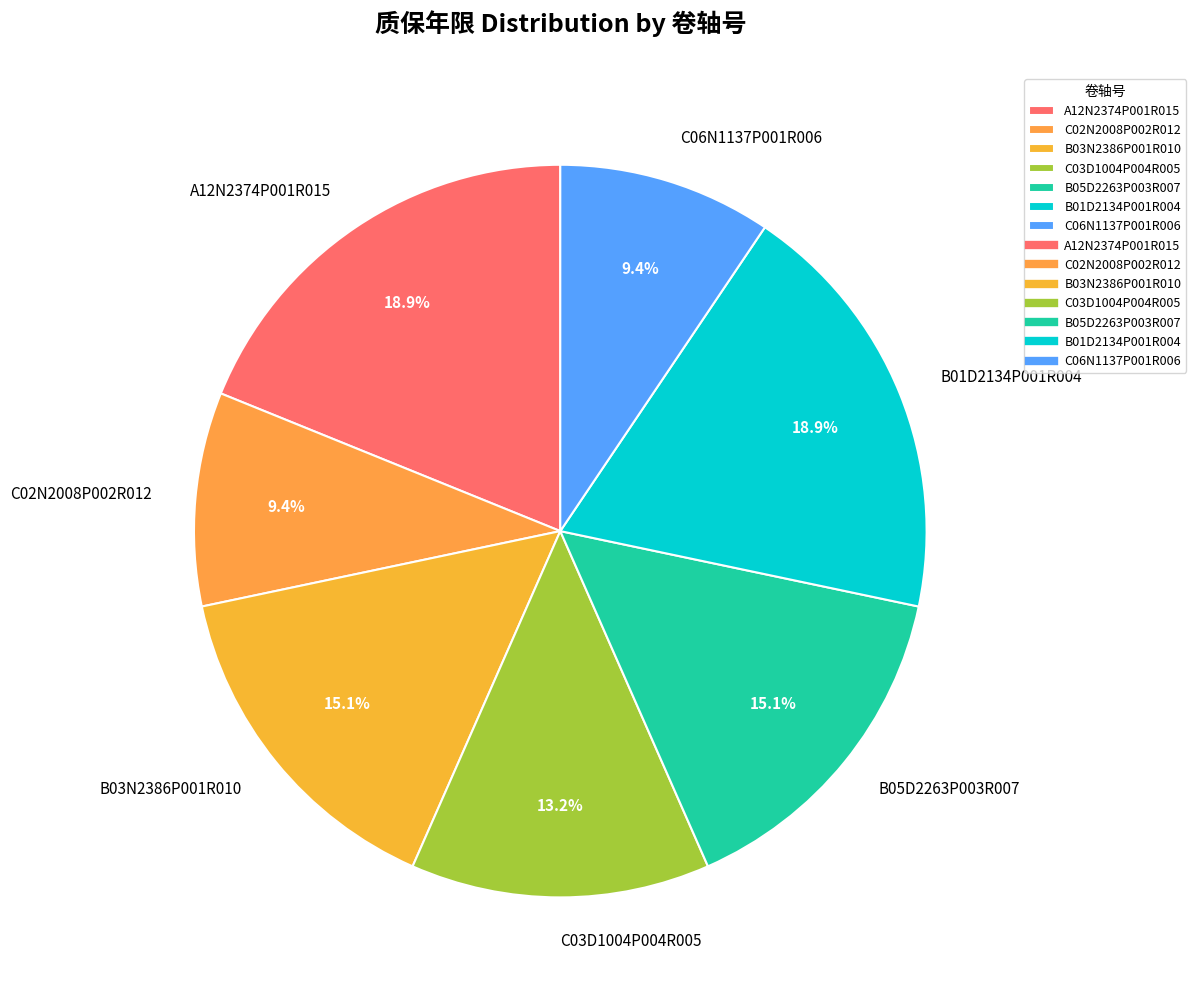

Count the number of slices in the pie.

7